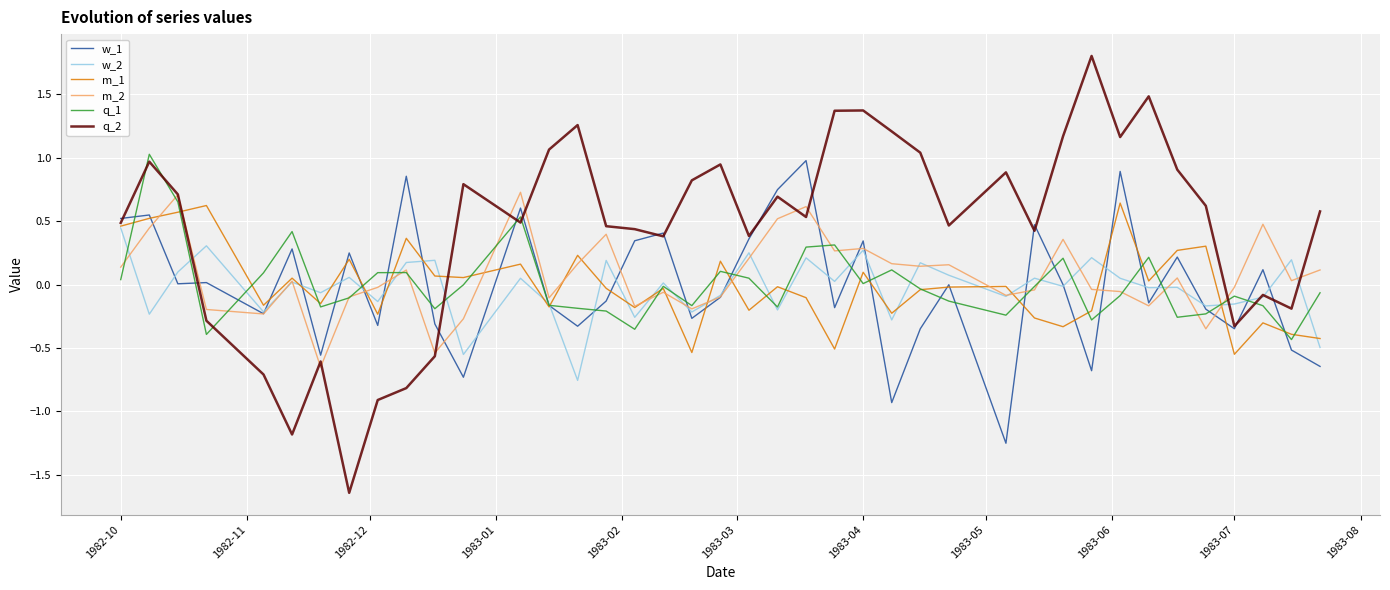

Which series has the largest total across all categories?

q_2